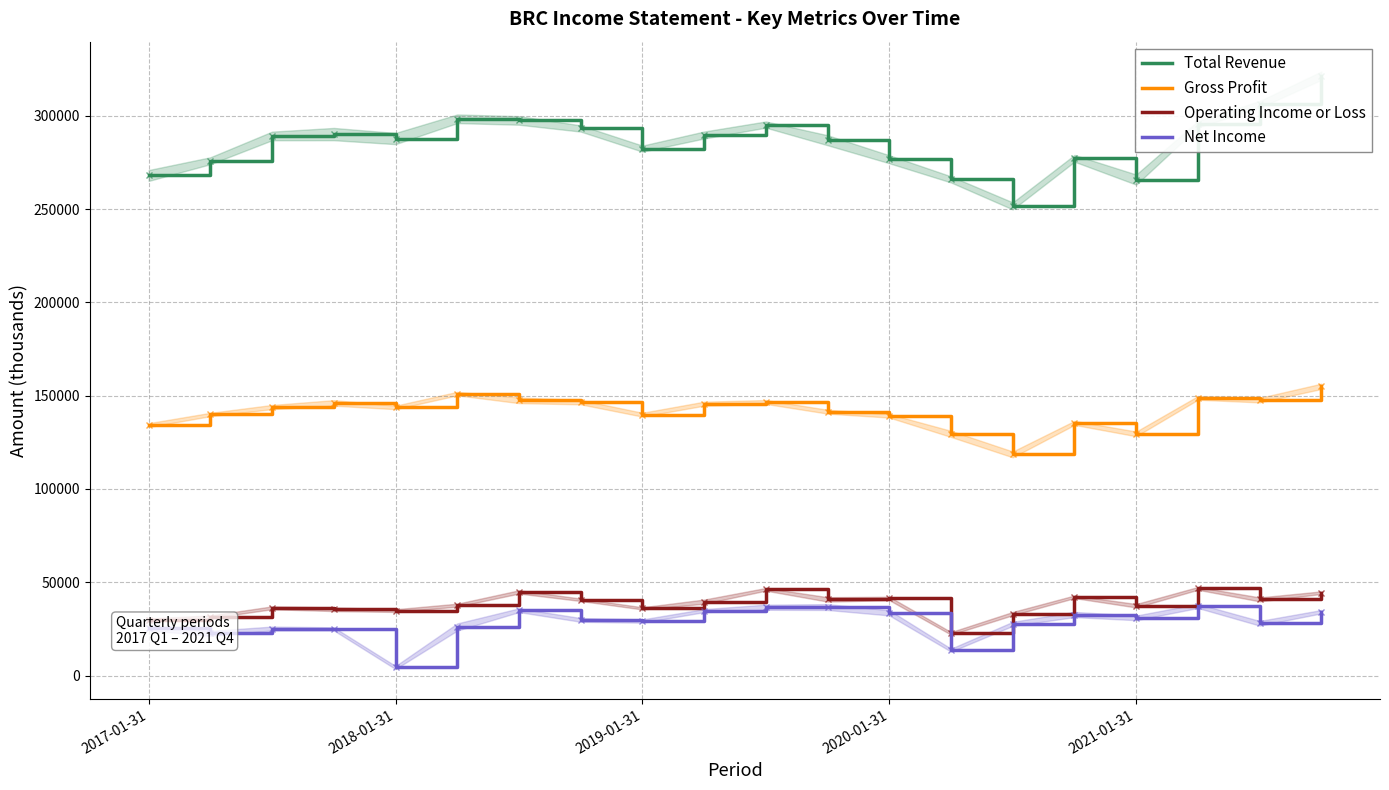

At which category is the sum across all series the highest?

19